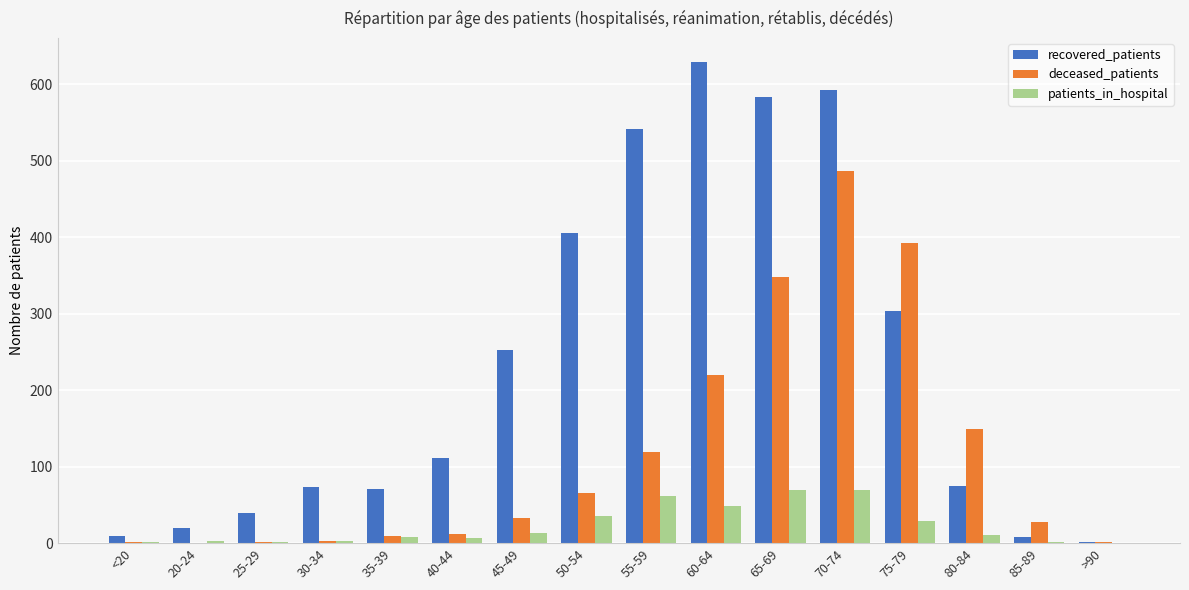

Which series changed the most between 25-29 and 75-79?

deceased_patients